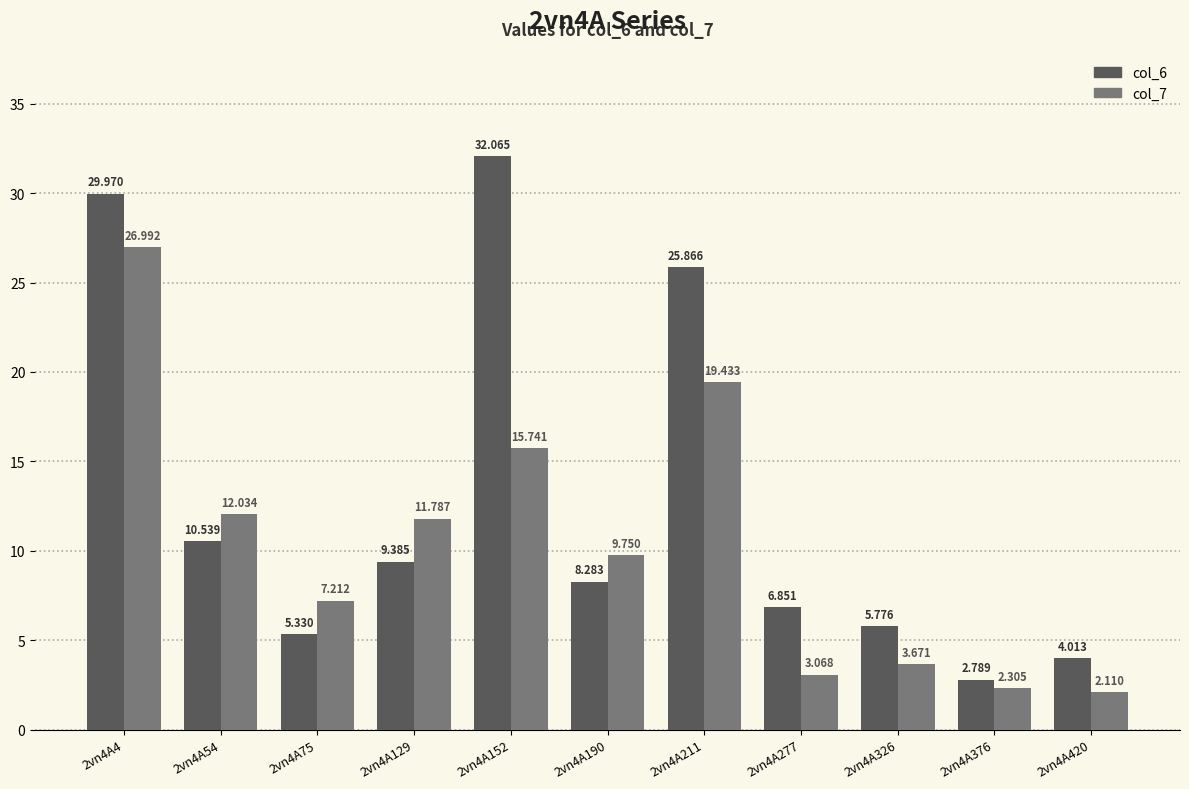

What value does the col_7 series have at 2vn4A54?

12.0